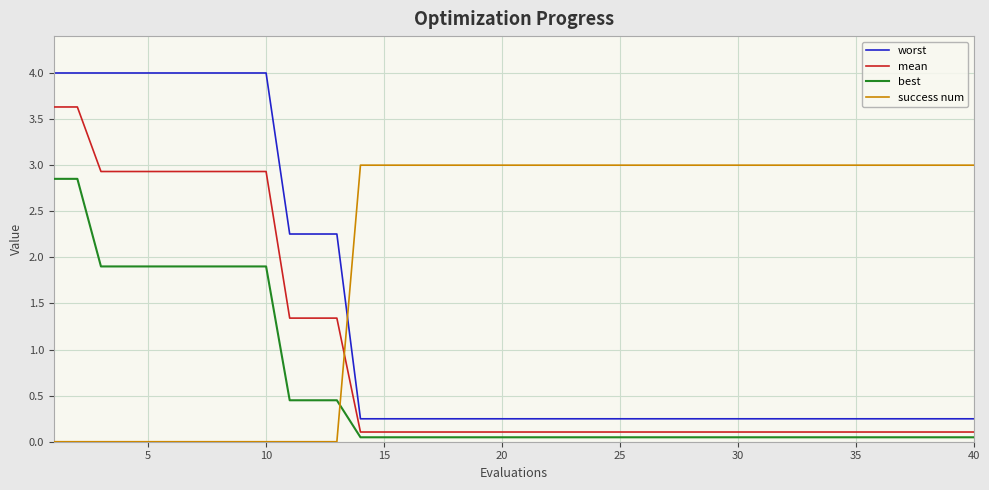

What is the greatest value displayed?

4.0